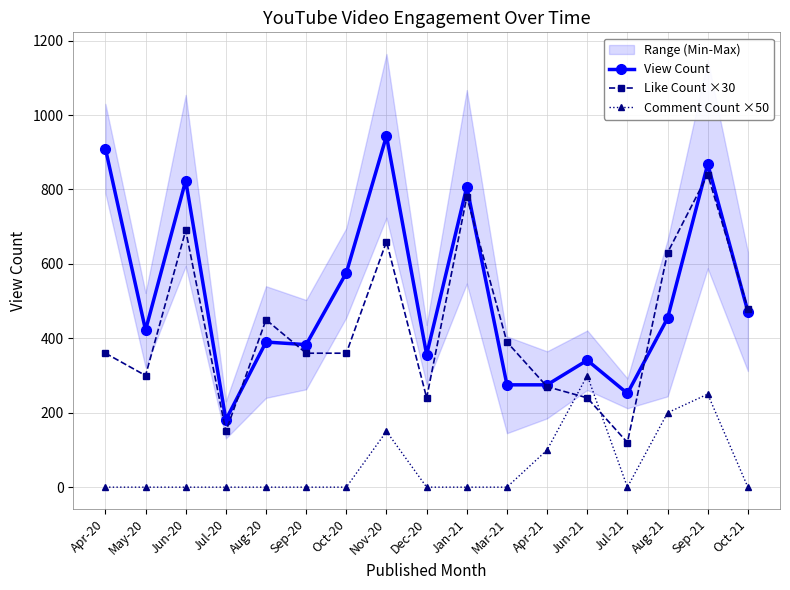

Which series ends up on top after the final intersection of Comment Count ×50 and Like Count ×30?

Like Count ×30